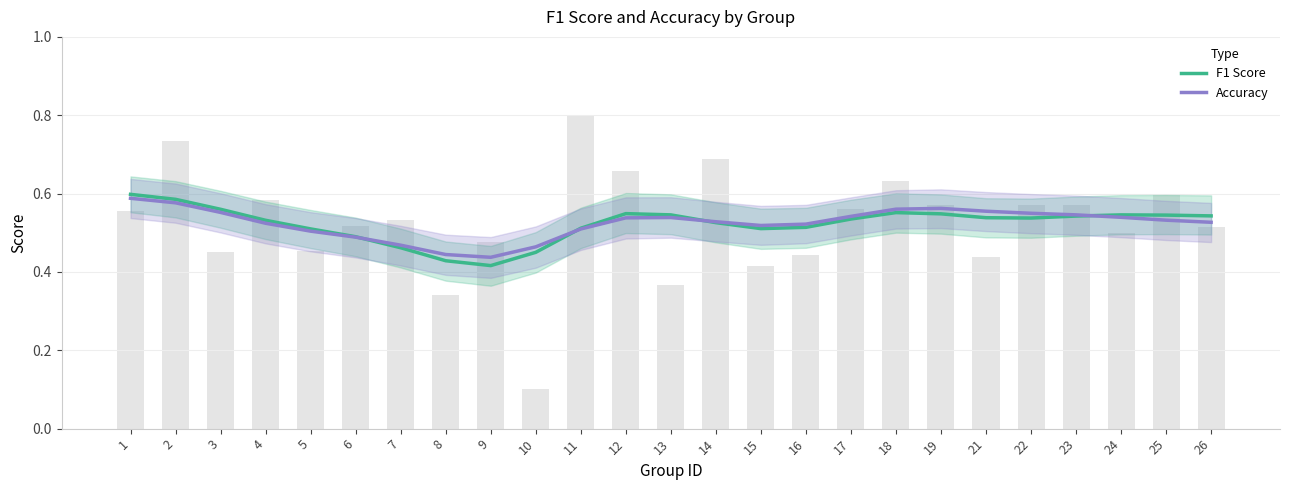

The Accuracy series shows 0.6 at 21. True or false?

True